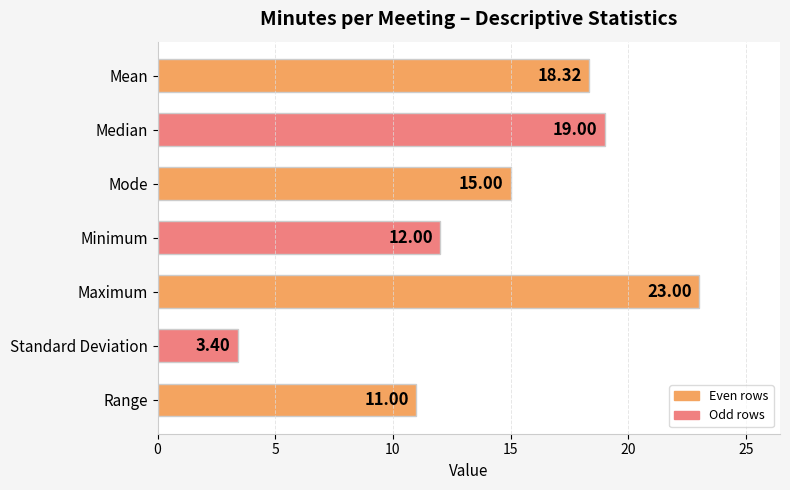

Between Minimum and Mode, which is larger?

Mode